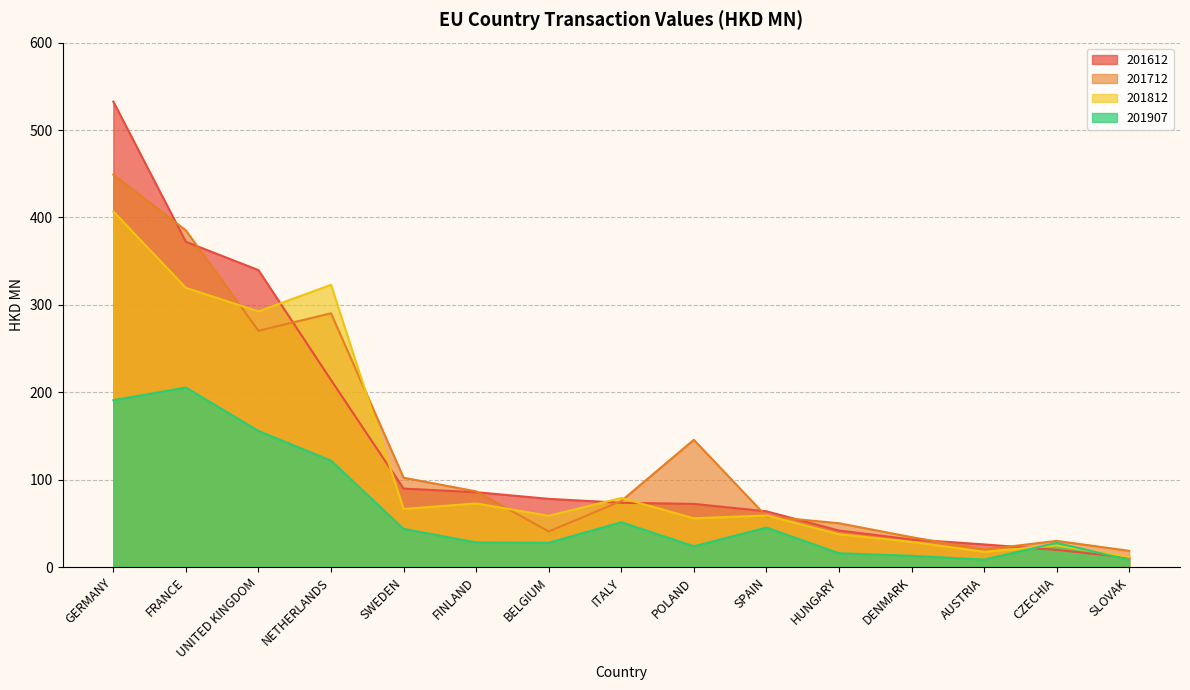

At ITALY, list the series in order from smallest to largest.

201907, 201612, 201712, 201812